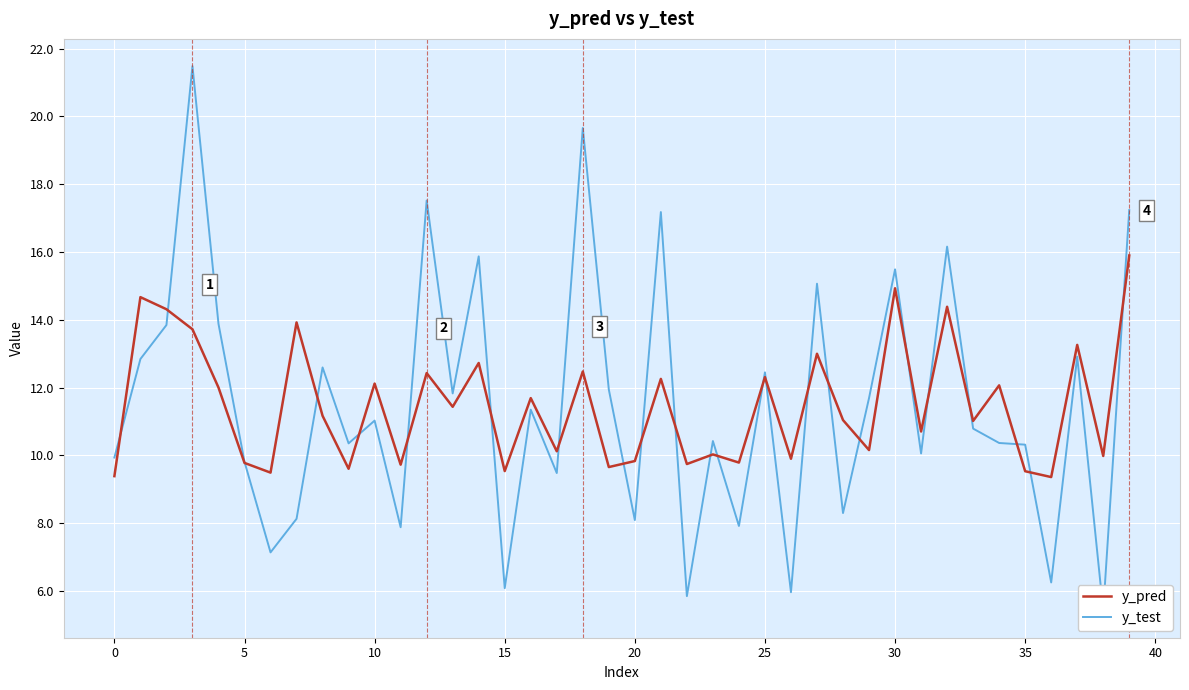

Is it true that y_pred equals 14.9 at 30?

True